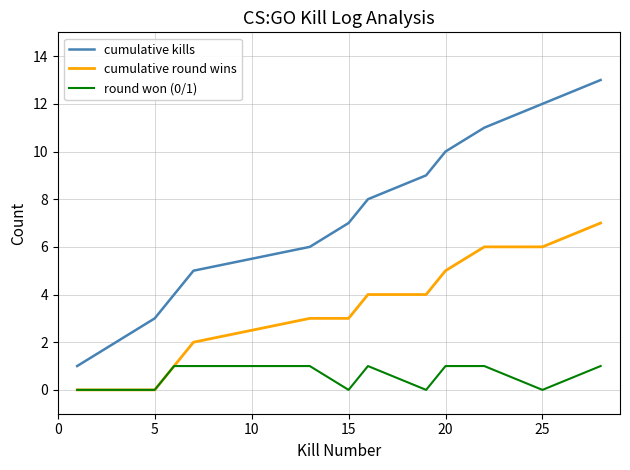

List the series in order of their overall mean, highest first.

cumulative kills, cumulative round wins, round won (0/1)